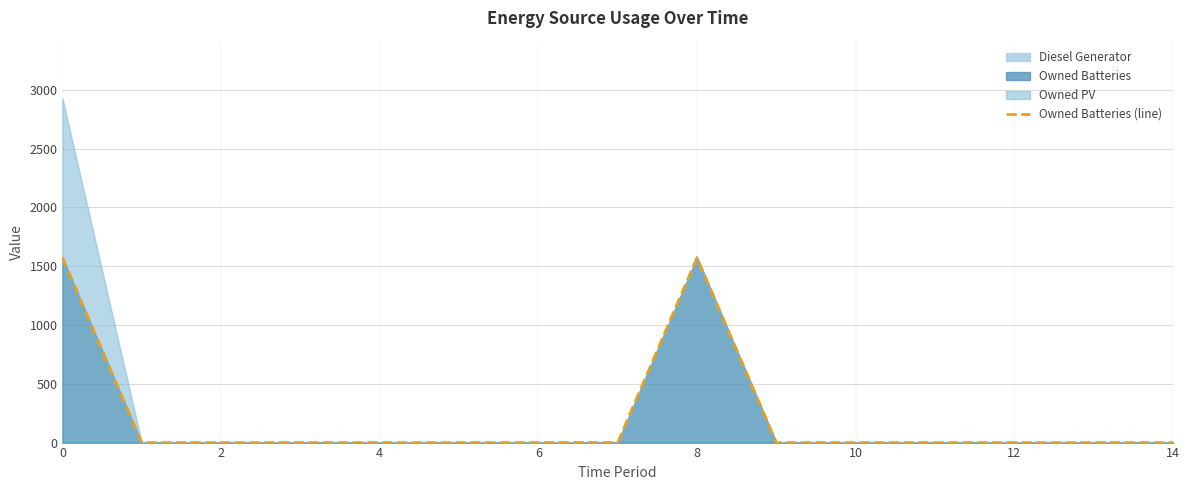

True or false: the data shows 0 at 11.

True